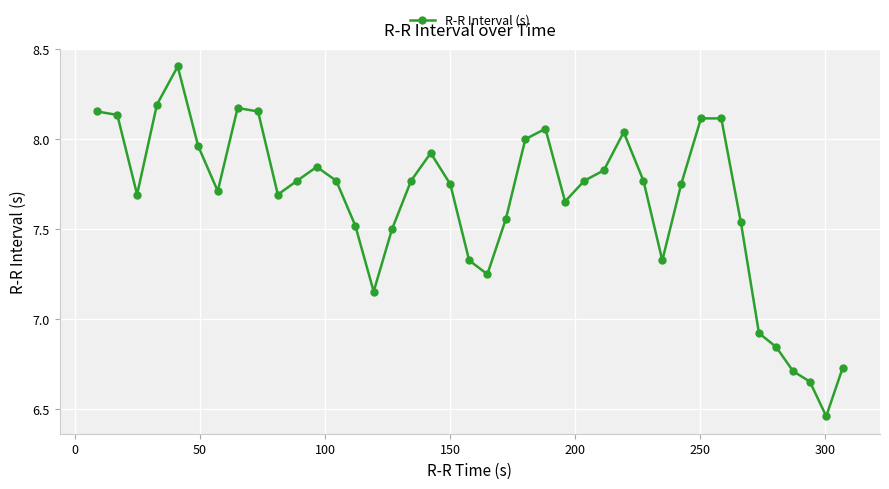

What is the sum of all values?

305.7